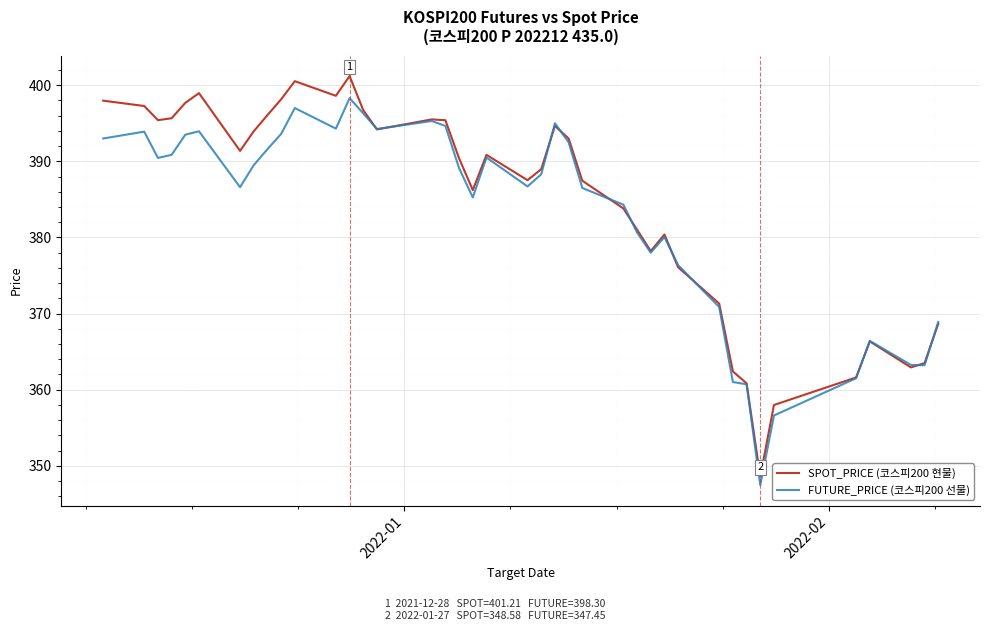

What is the greatest value displayed?

401.2